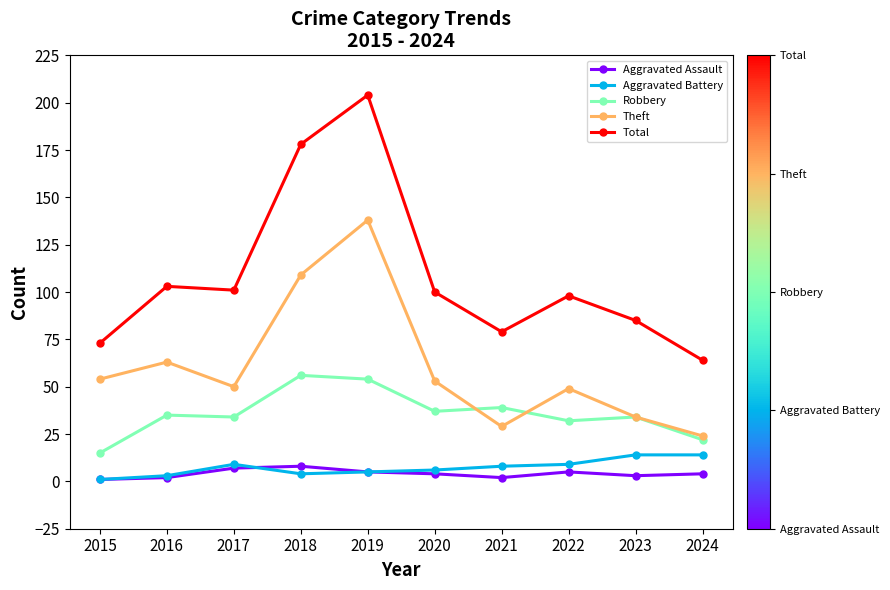

Count the Aggravated Assault values in the range 2 to 5.

7